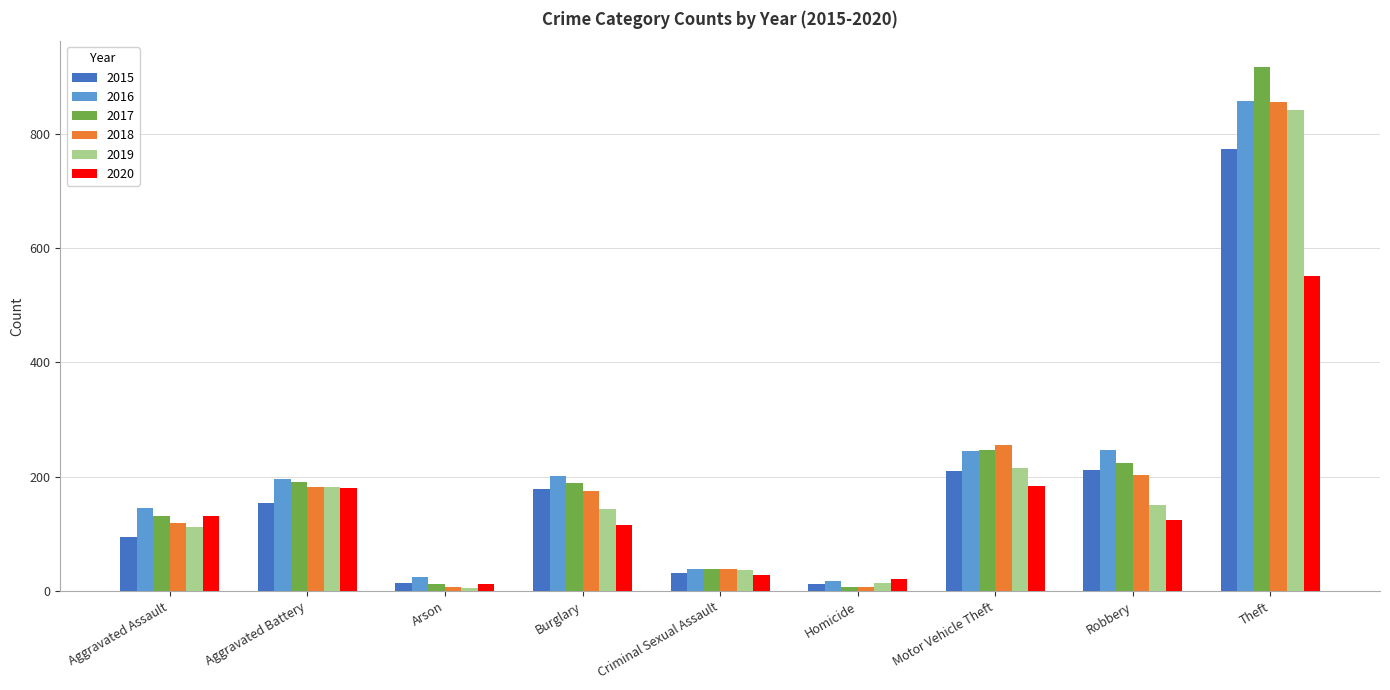

Read the 2020 value at Motor Vehicle Theft.

184